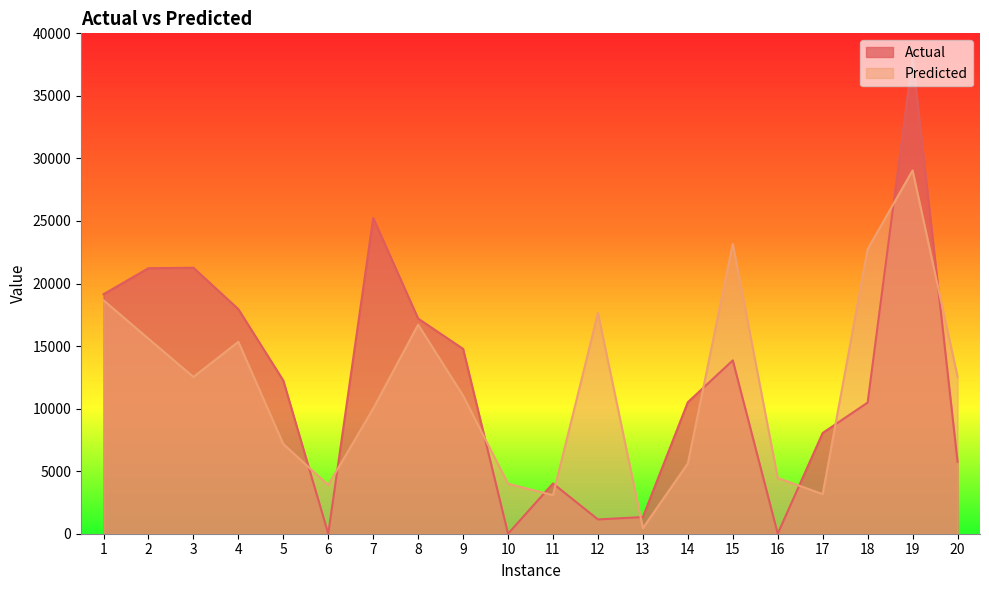

Which category has the lowest value across all series?

6